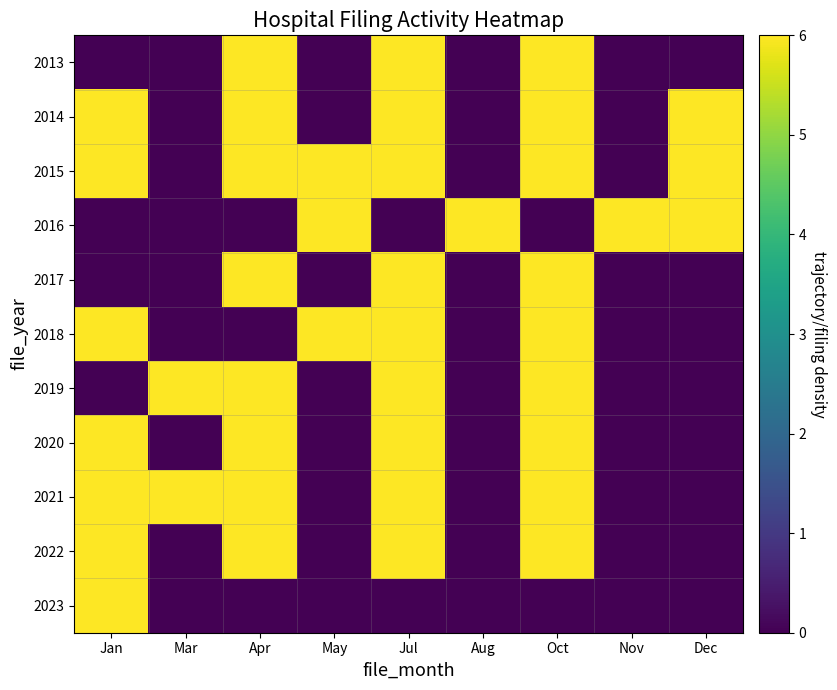

Reading left to right, what are all the values shown in this chart?

2013: Jan=0	Mar=0	Apr=6	May=0	Jul=6	Aug=0	Oct=6	Nov=0	Dec=0
2014: Jan=6	Mar=0	Apr=6	May=0	Jul=6	Aug=0	Oct=6	Nov=0	Dec=6
2015: Jan=6	Mar=0	Apr=6	May=6	Jul=6	Aug=0	Oct=6	Nov=0	Dec=6
2016: Jan=0	Mar=0	Apr=0	May=6	Jul=0	Aug=6	Oct=0	Nov=6	Dec=6
2017: Jan=0	Mar=0	Apr=6	May=0	Jul=6	Aug=0	Oct=6	Nov=0	Dec=0
2018: Jan=6	Mar=0	Apr=0	May=6	Jul=6	Aug=0	Oct=6	Nov=0	Dec=0
2019: Jan=0	Mar=6	Apr=6	May=0	Jul=6	Aug=0	Oct=6	Nov=0	Dec=0
2020: Jan=6	Mar=0	Apr=6	May=0	Jul=6	Aug=0	Oct=6	Nov=0	Dec=0
2021: Jan=6	Mar=6	Apr=6	May=0	Jul=6	Aug=0	Oct=6	Nov=0	Dec=0
2022: Jan=6	Mar=0	Apr=6	May=0	Jul=6	Aug=0	Oct=6	Nov=0	Dec=0
2023: Jan=6	Mar=0	Apr=0	May=0	Jul=0	Aug=0	Oct=0	Nov=0	Dec=0